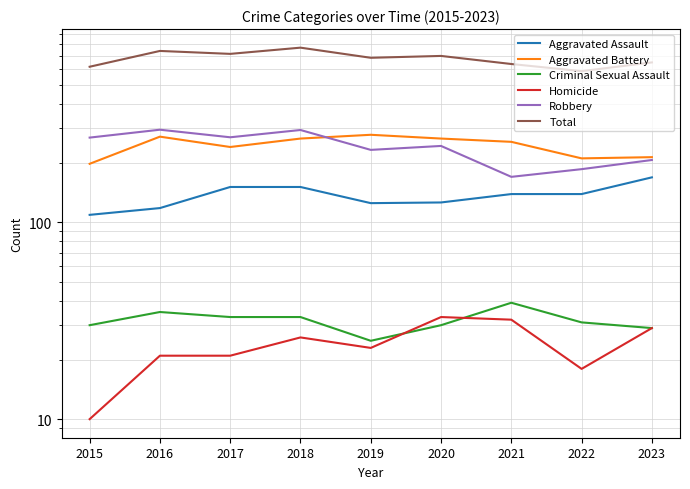

Which series has the widest spread of values?

Total